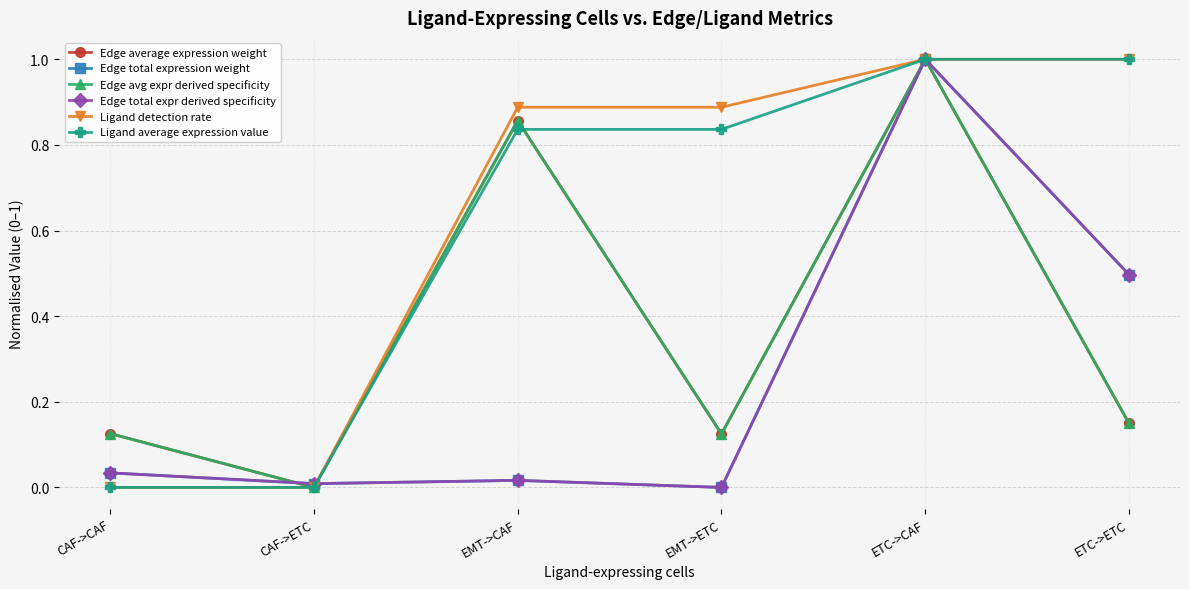

Does the chart have visible grid lines?

Yes